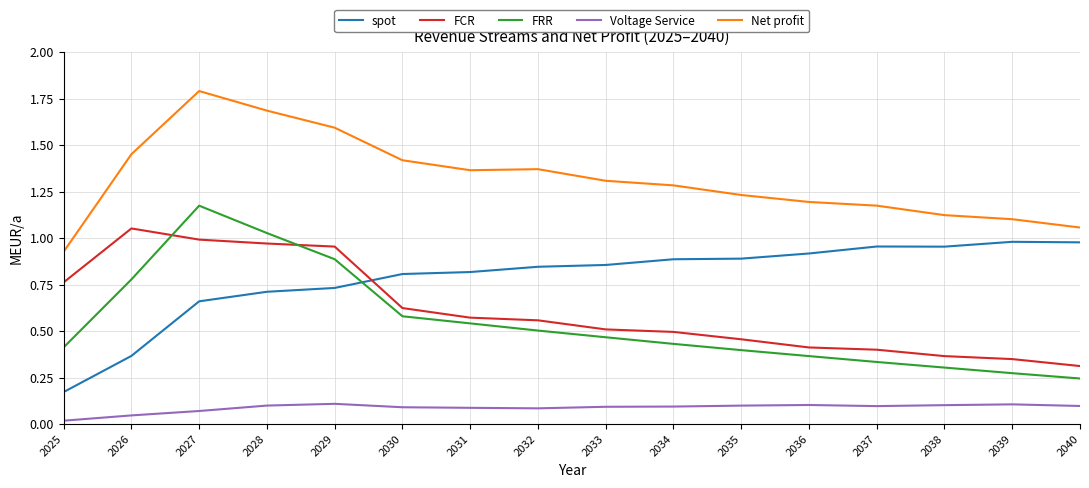

At which label is spot closest to 0?

2025